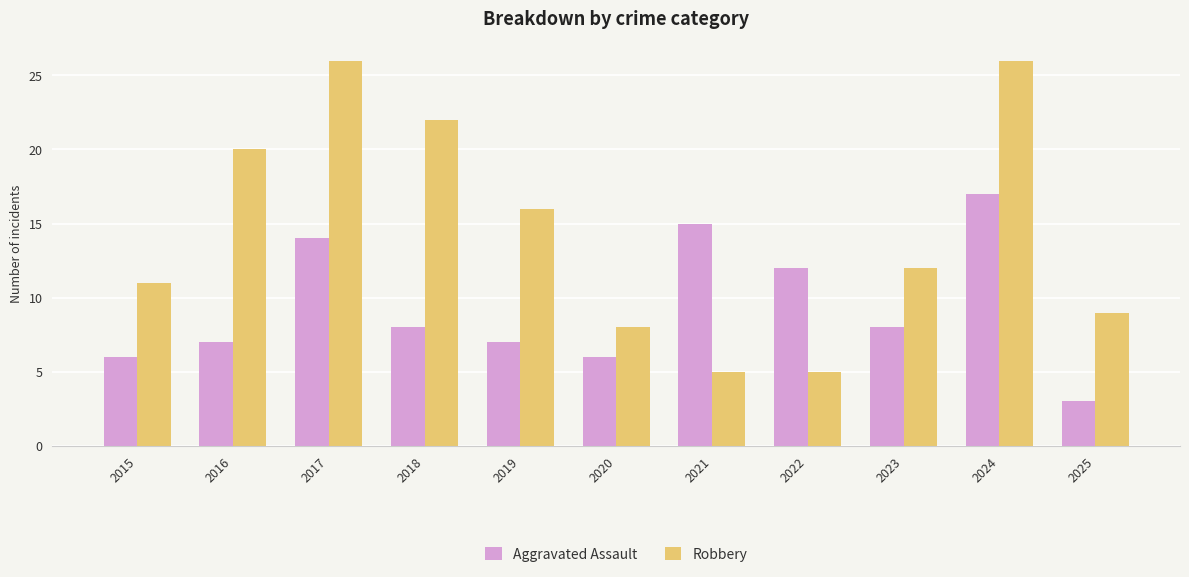

Is it true that Robbery equals 5 at 2021?

True